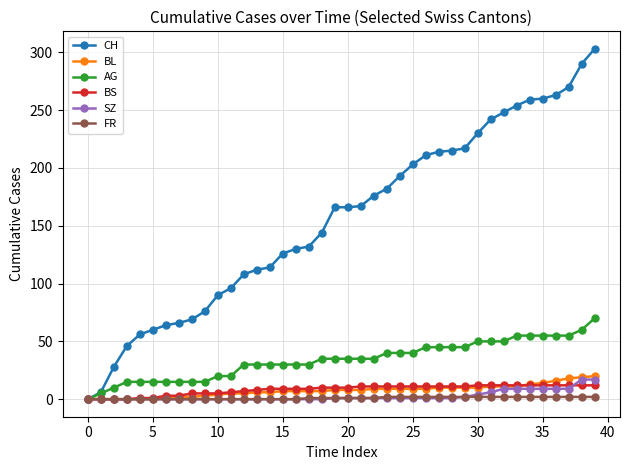

What are all the series names shown in the legend?

CH, BL, AG, BS, SZ, FR